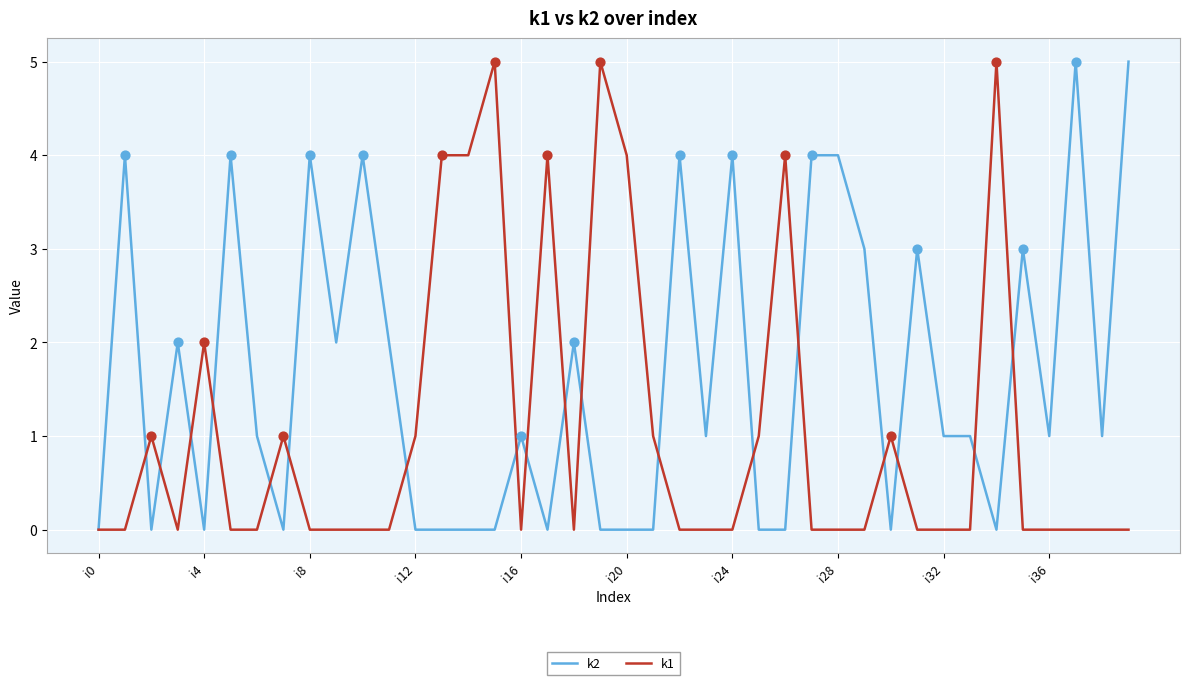

Which series has the largest total across all categories?

k2